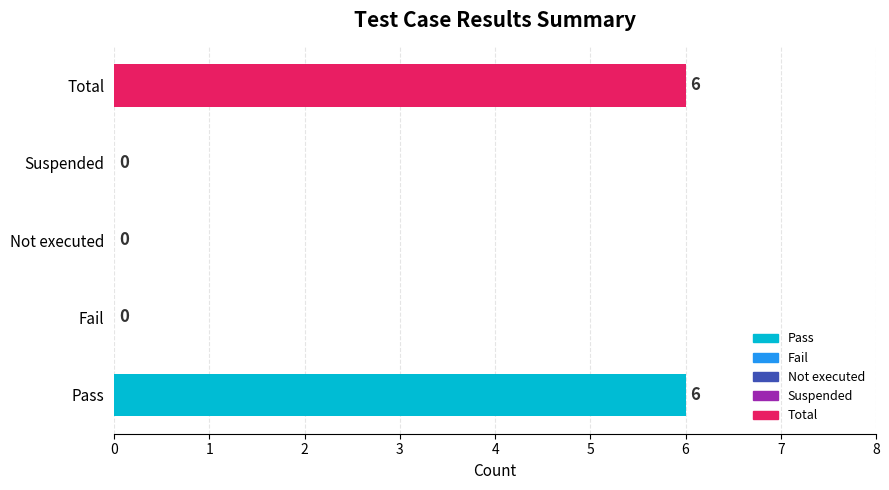

What is the sum of all values?

12